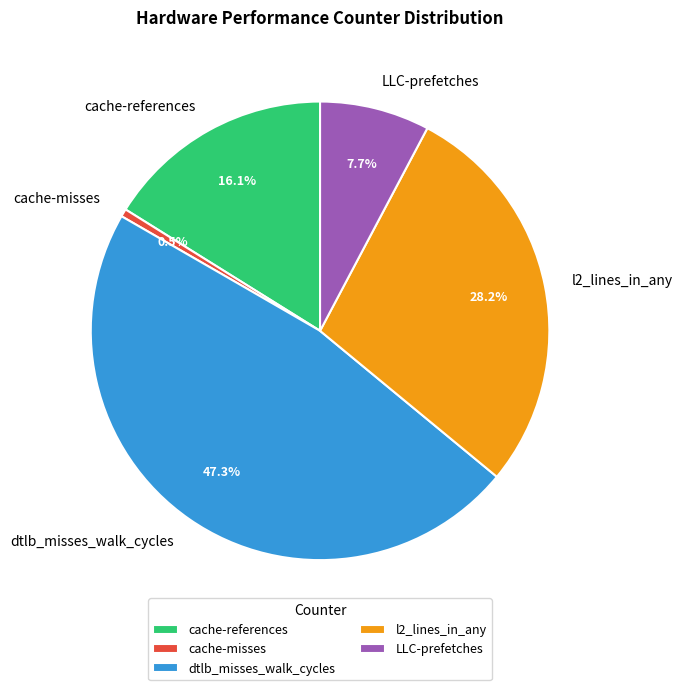

Does any single category account for the majority?

No